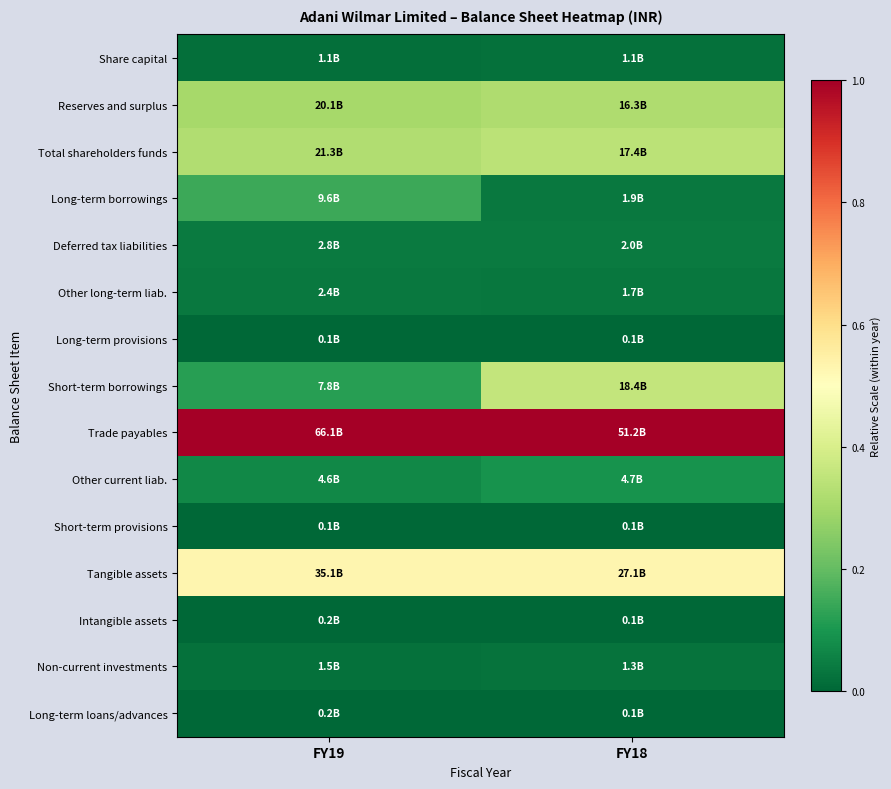

Reading left to right, what are all the values shown in this chart?

Share capital: FY19=0.0	FY18=0.0
Reserves and surplus: FY19=0.3	FY18=0.3
Total shareholders funds: FY19=0.3	FY18=0.3
Long-term borrowings: FY19=0.1	FY18=0.0
Deferred tax liabilities: FY19=0.0	FY18=0.0
Other long-term liab.: FY19=0.0	FY18=0.0
Long-term provisions: FY19=0.0	FY18=0.0
Short-term borrowings: FY19=0.1	FY18=0.4
Trade payables: FY19=1.0	FY18=1.0
Other current liab.: FY19=0.1	FY18=0.1
Short-term provisions: FY19=0.0	FY18=0.0
Tangible assets: FY19=0.5	FY18=0.5
Intangible assets: FY19=0.0	FY18=0.0
Non-current investments: FY19=0.0	FY18=0.0
Long-term loans/advances: FY19=0.0	FY18=0.0